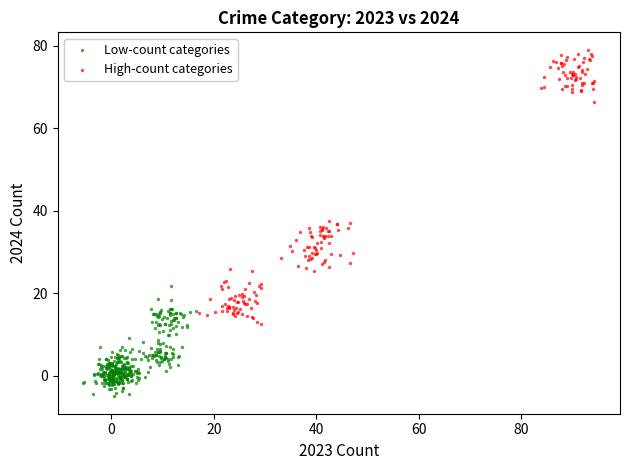

Which series reaches the maximum Y coordinate?

High-count categories